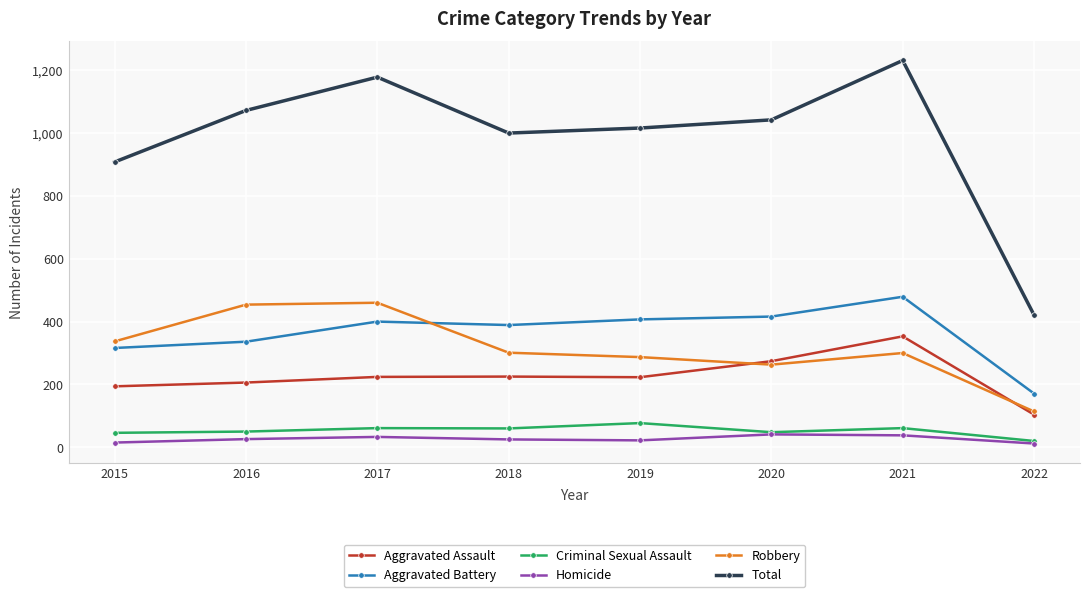

What is the value of the Homicide point at the 4th from the left?

25